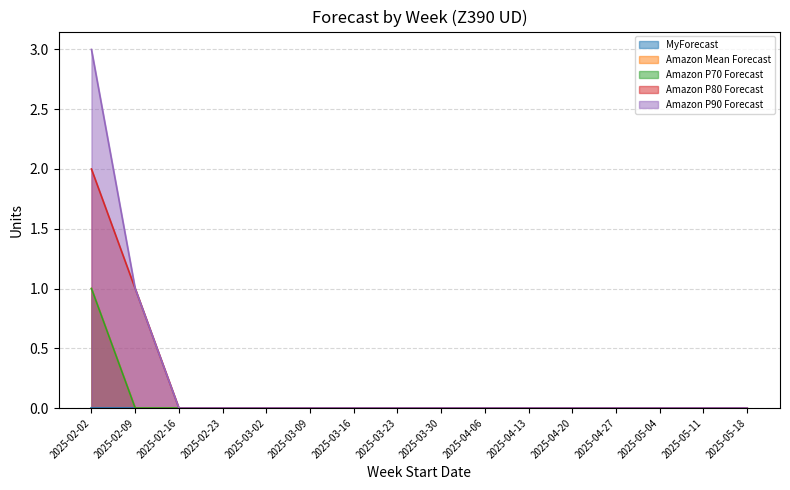

How many lines are shown in the chart?

5